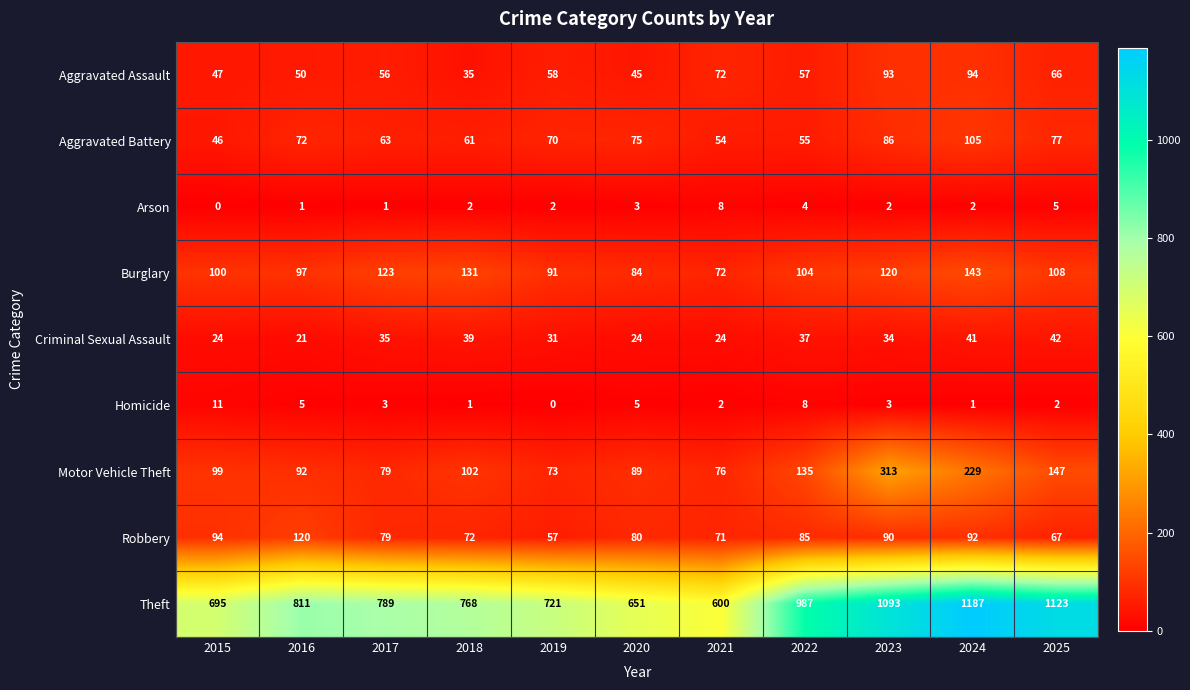

At which label does Homicide reach its minimum?

2019